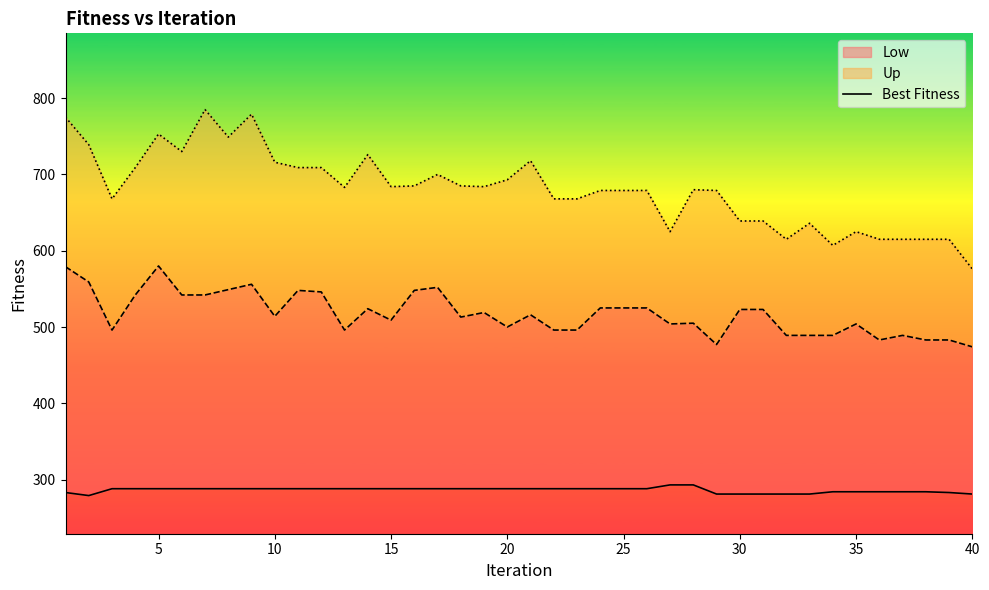

Is this an area chart (filled region under the line)?

No